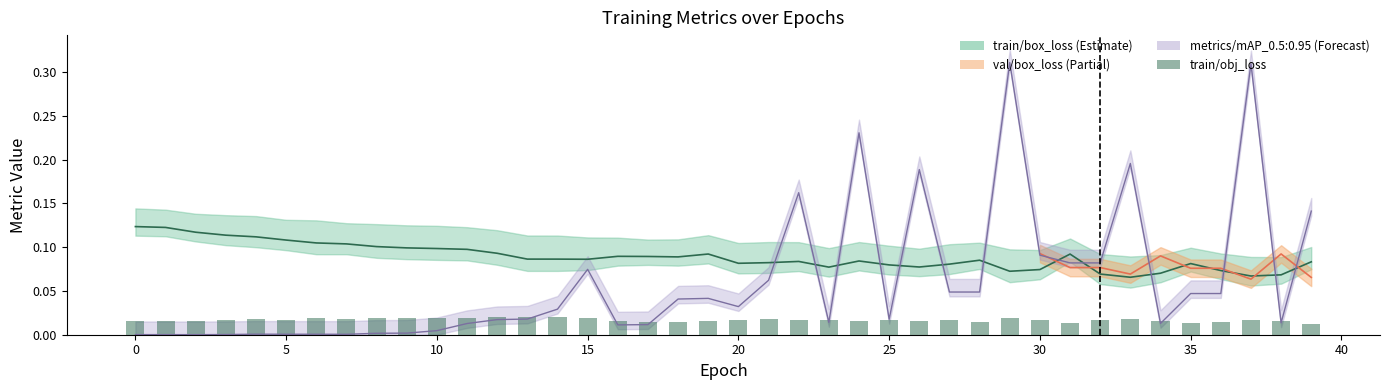

What is the label of the 13th bar from the right?

27